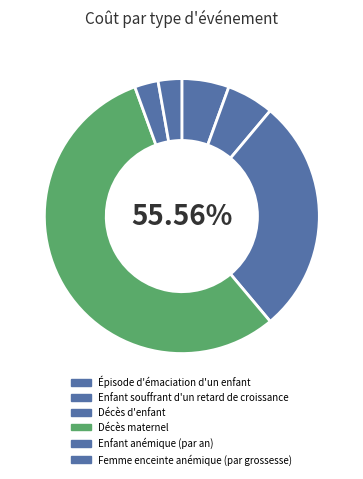

Which slice is the smallest?

Enfant anémique (par an)